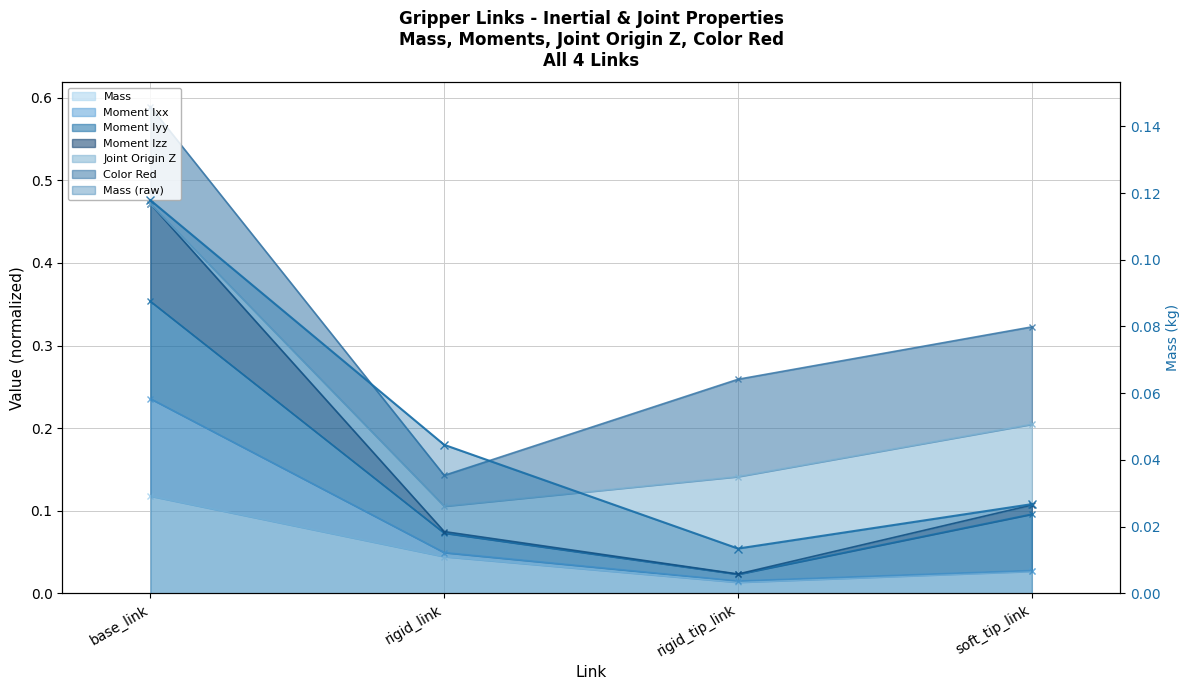

How many interior local valleys does the Moment Izz series have?

1